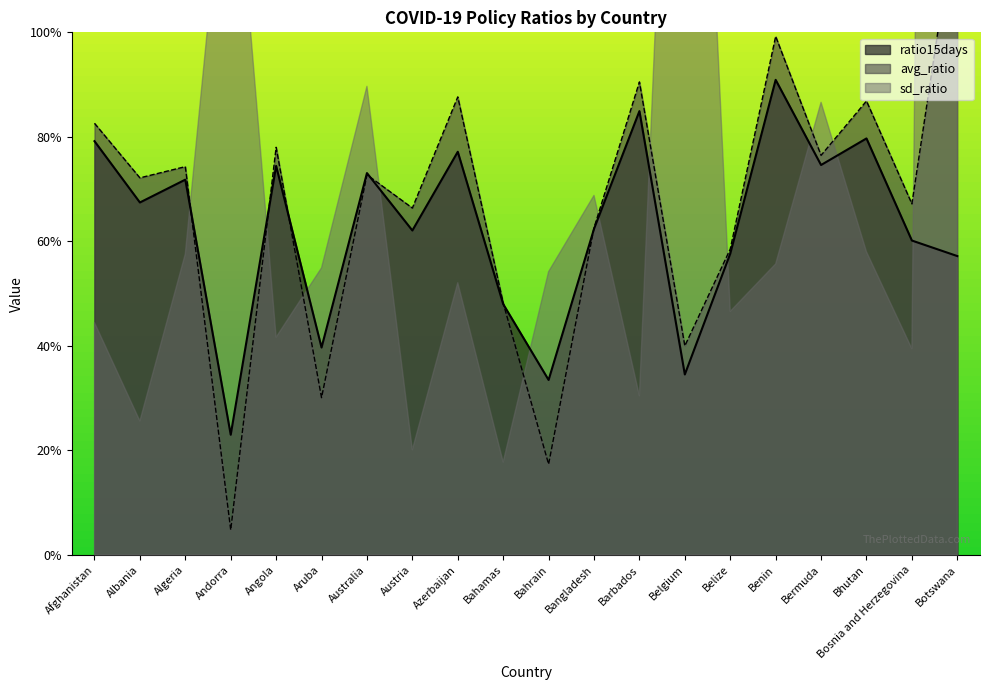

At which category does avg_ratio reach its first local peak?

Algeria